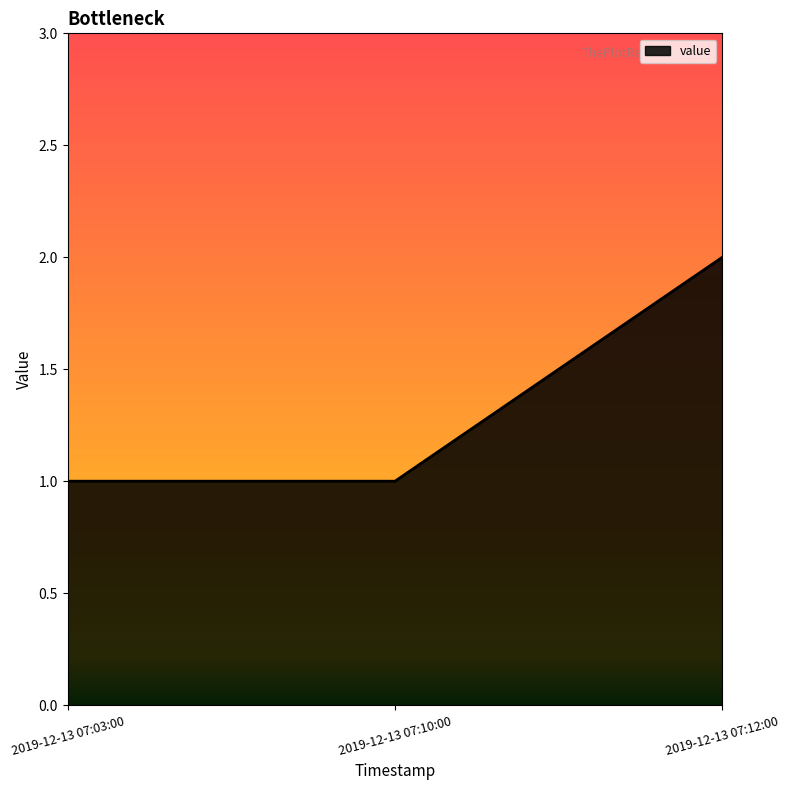

The chart shows a value of 1 at 2019-12-13 07:12:00. True or false?

False